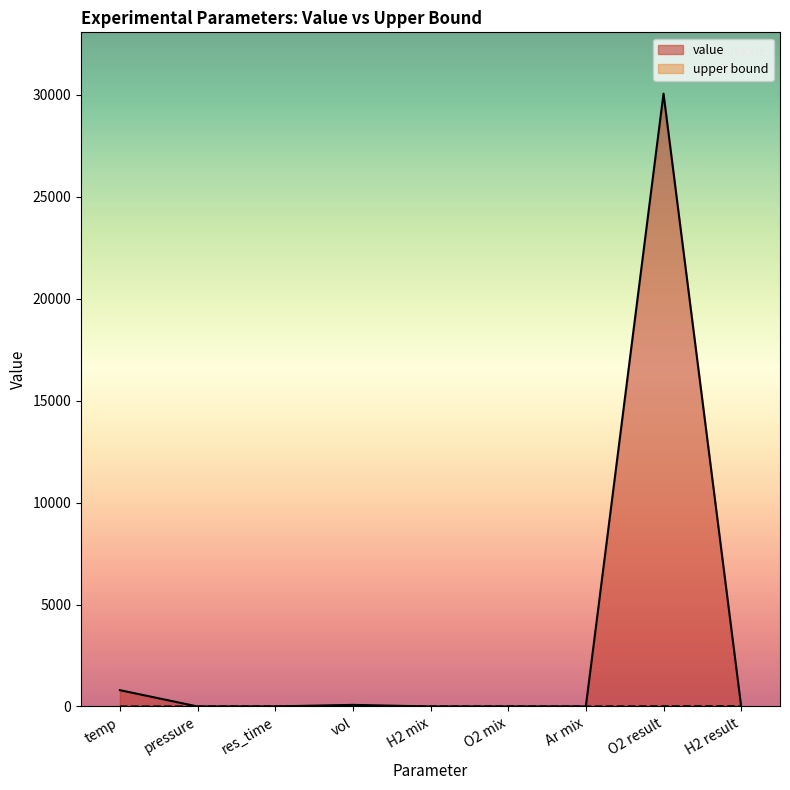

How many lines are shown in the chart?

2